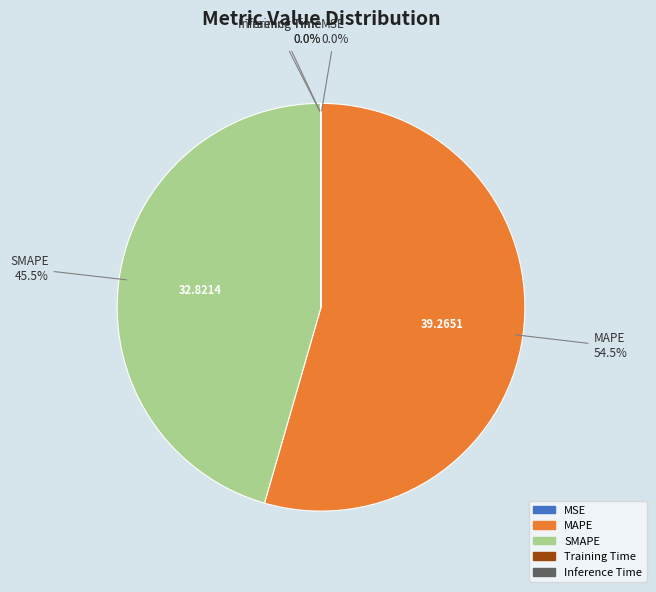

The SMAPE slice represents 37% of the pie. True or false?

False